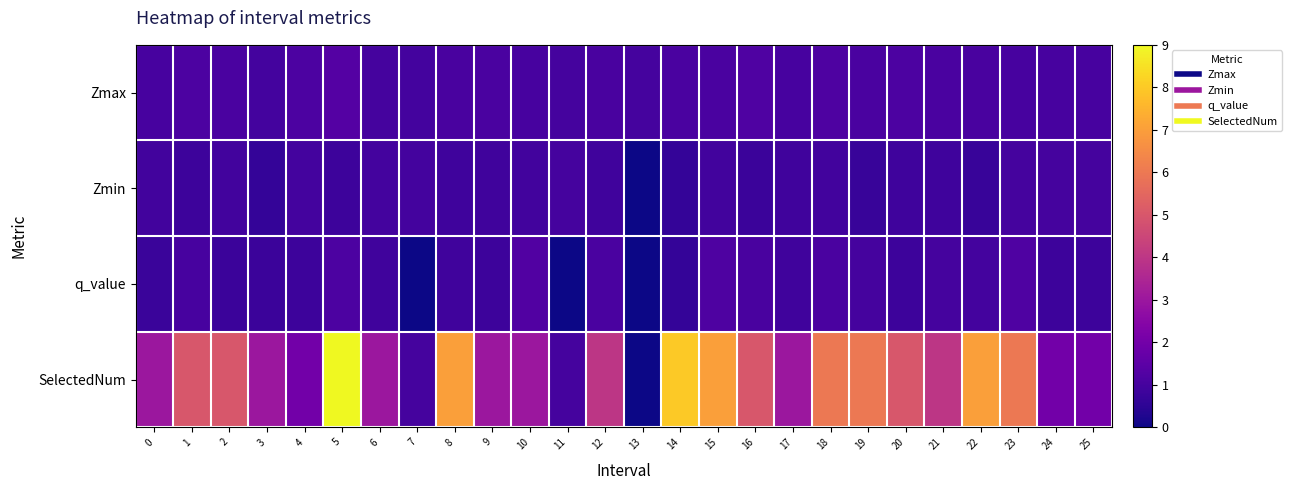

At how many categories does at least one series exceed 4?

12